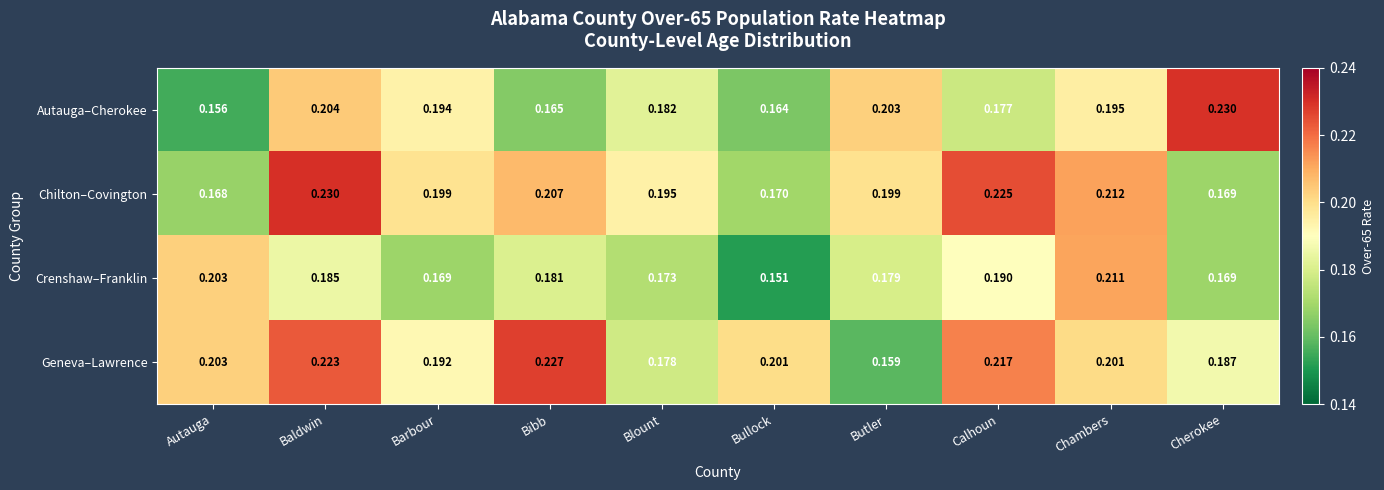

Which category has the lowest value in the Autauga–Cherokee series?

Autauga